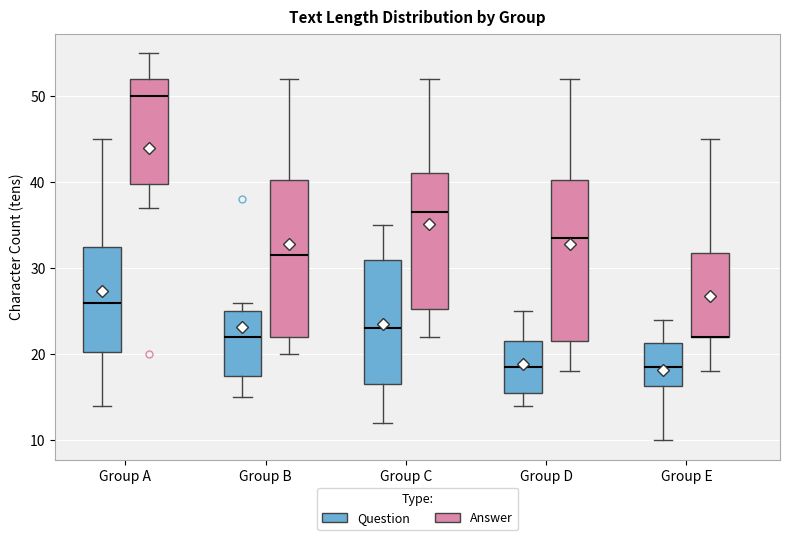

Reading left to right, transcribe this box plot: for each box, give where its median line is, the range the box spans, and where its two whiskers end, as read against the y-axis. The values are not printed on the chart, so give them approximately, as read against the axis.

Group A (Question): median 26, box 20 to 33, whiskers 14 to 45
Group A (Answer): median 50, box 40 to 52, whiskers 37 to 55
Group B (Question): median 22, box 18 to 25, whiskers 15 to 26
Group B (Answer): median 32, box 22 to 40, whiskers 20 to 52
Group C (Question): median 23, box 17 to 31, whiskers 12 to 35
Group C (Answer): median 37, box 25 to 41, whiskers 22 to 52
Group D (Question): median 19, box 16 to 22, whiskers 14 to 25
Group D (Answer): median 34, box 22 to 40, whiskers 18 to 52
Group E (Question): median 19, box 16 to 21, whiskers 10 to 24
Group E (Answer): median 22 (drawn on the box's lower edge), box 22 to 32, whiskers 18 to 45